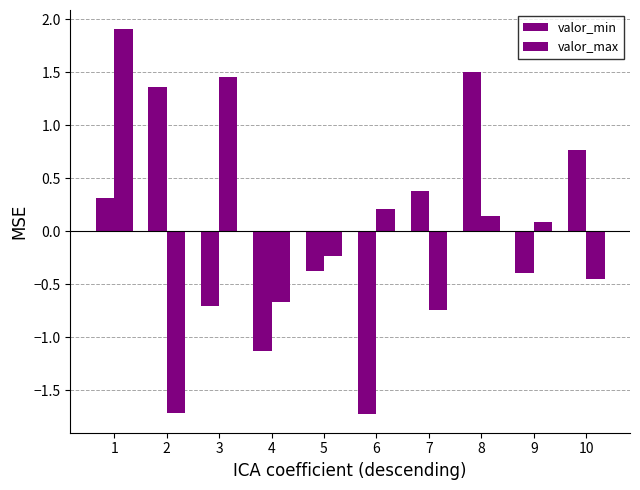

What is the difference between the maximum and minimum values in the valor_max series?

3.6